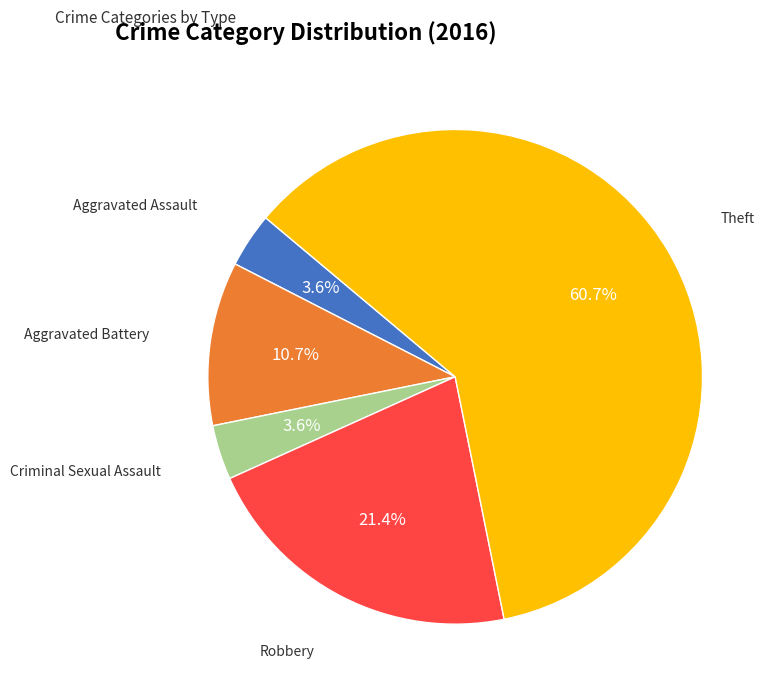

Is there any slice that represents more than half of the pie?

Yes